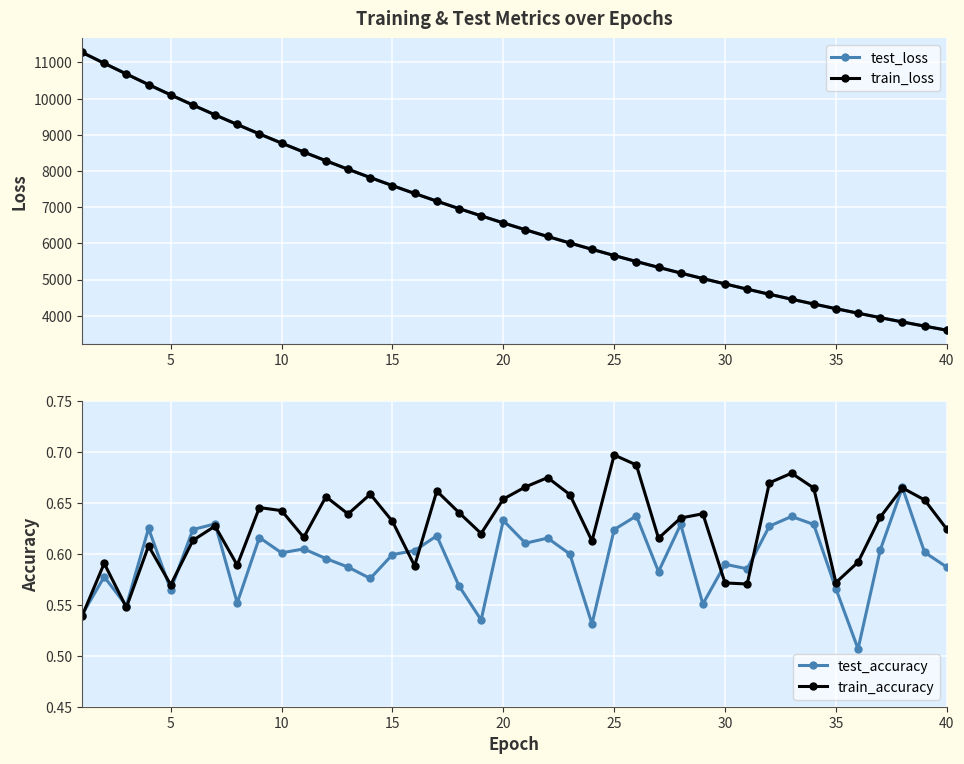

What is the highest value of the test_loss series?

11279.9